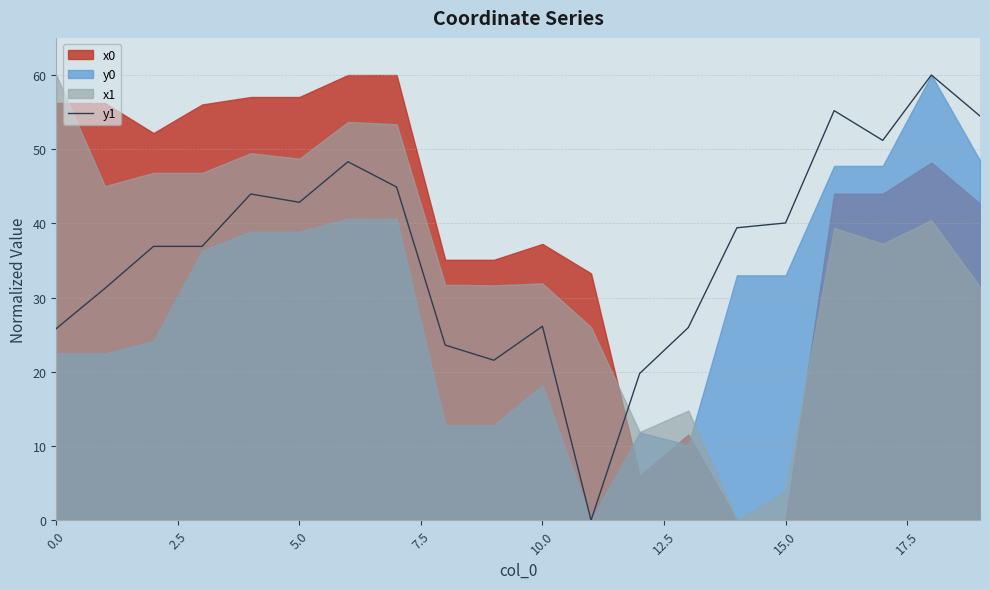

What is the maximum value for y1?

60.0